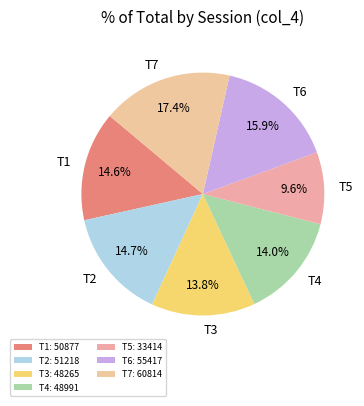

Is there any slice that represents more than half of the pie?

No